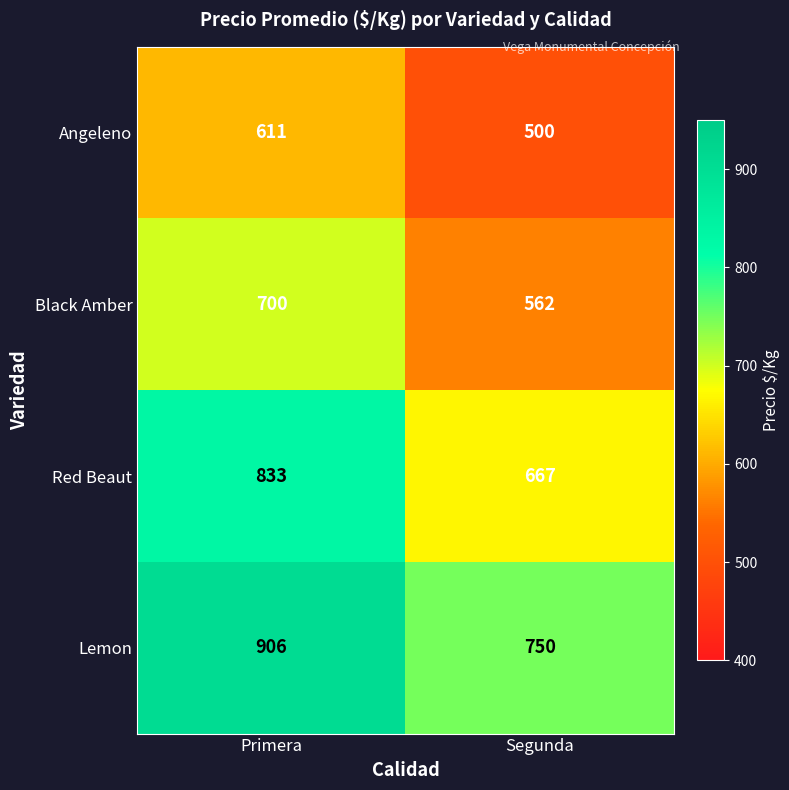

What is the sum of the Lemon values at Segunda and Primera?

1656